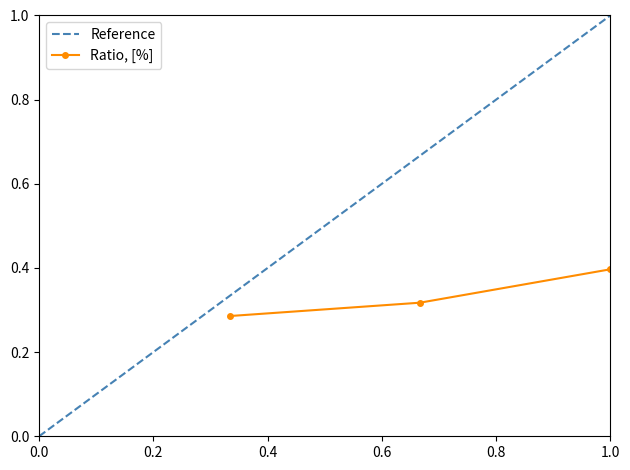

What is the difference between the maximum and second lowest values?

0.1